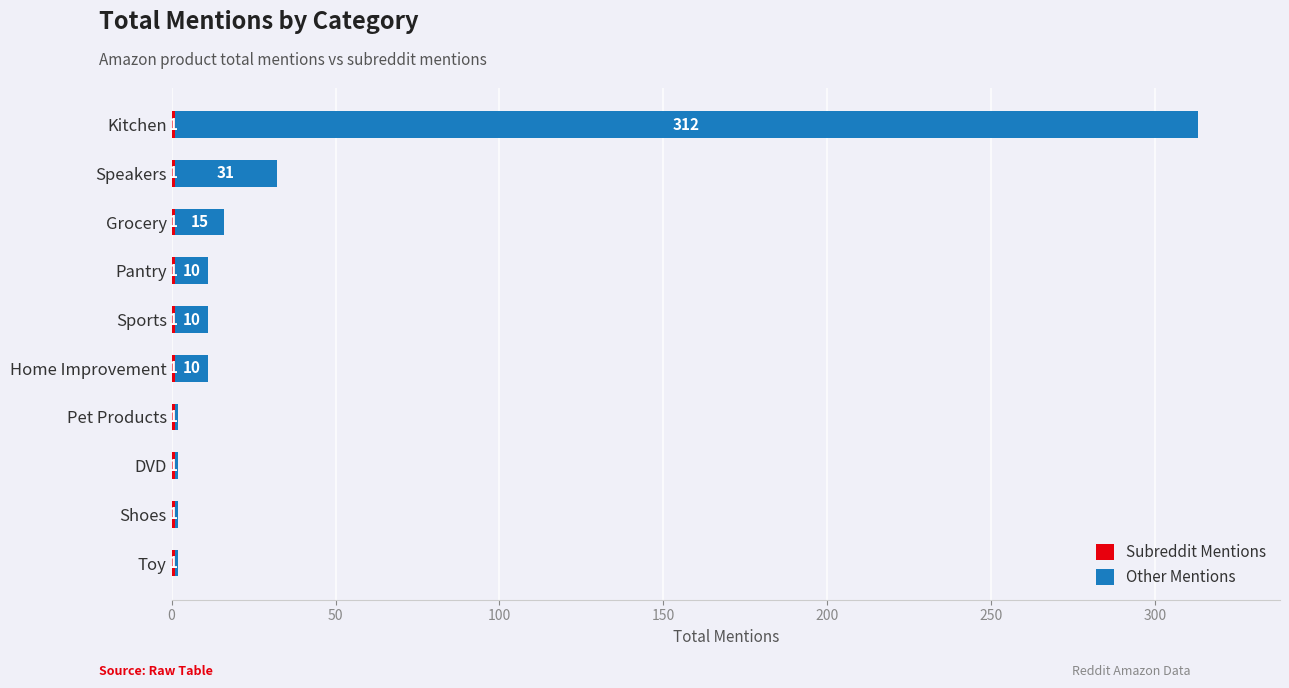

At which category is the sum across all series the highest?

Kitchen